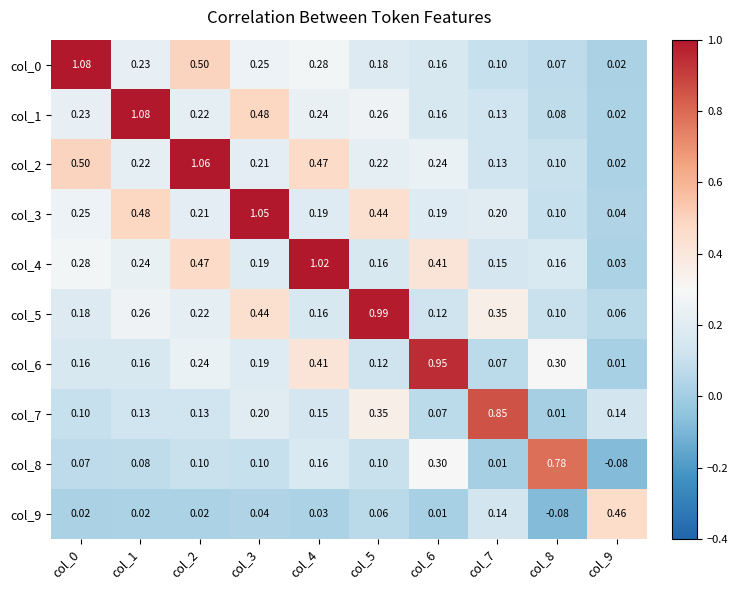

Is the value of col_9 at col_5 greater than the value of col_0 at col_9?

Yes